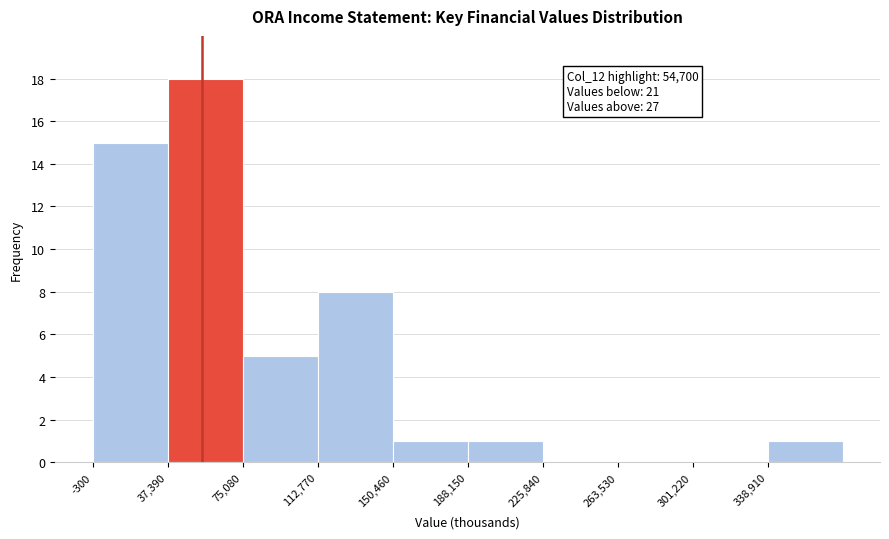

Over which range of the x-axis is the bar tallest?

35000 to 75000